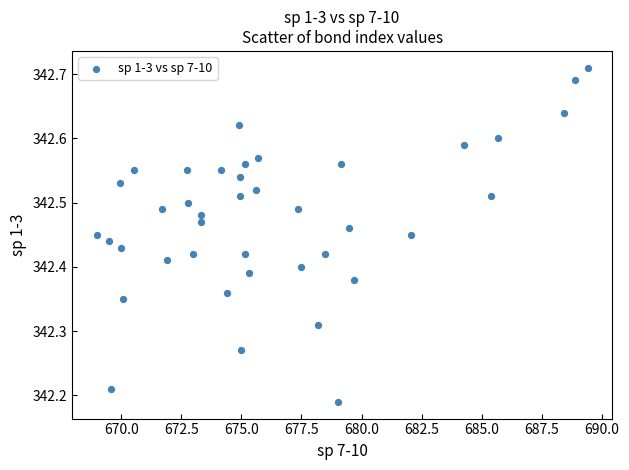

What is the range of Y values (max minus min)?

0.5